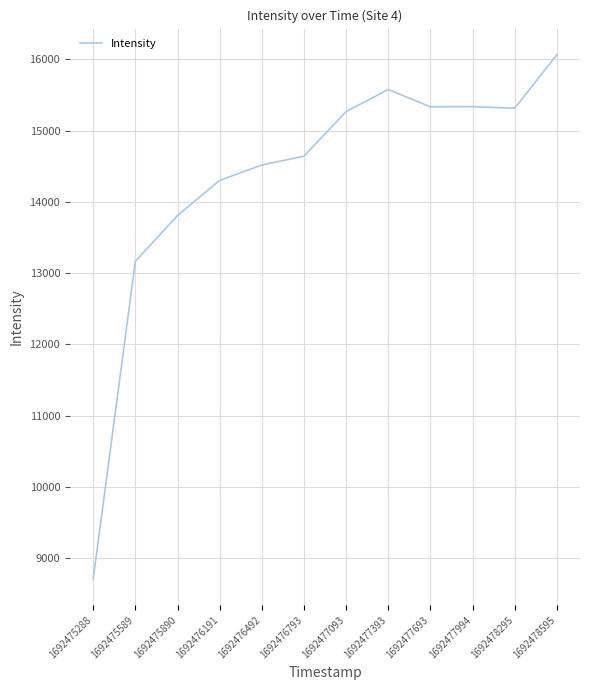

The value at 1692477693 is 7716.3. True or false?

False